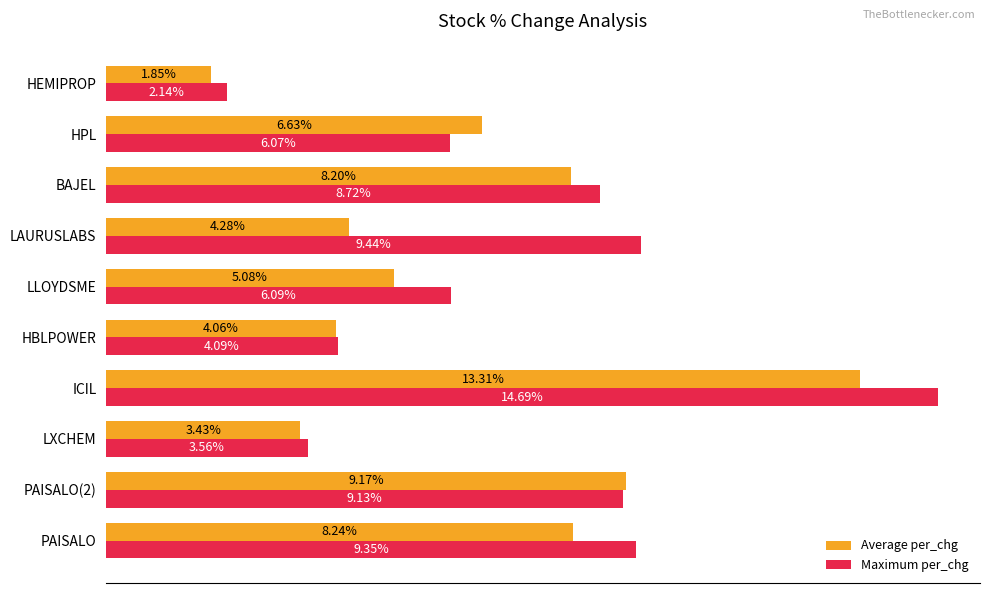

What are all the series names shown in the legend?

Average per_chg, Maximum per_chg